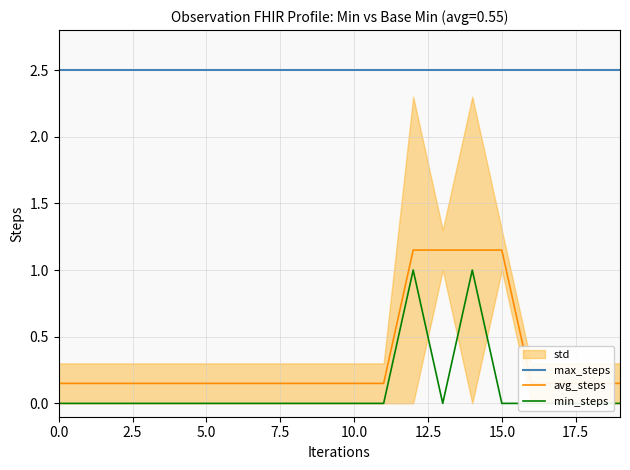

At 14, list the series in order from smallest to largest.

min_steps, avg_steps, max_steps